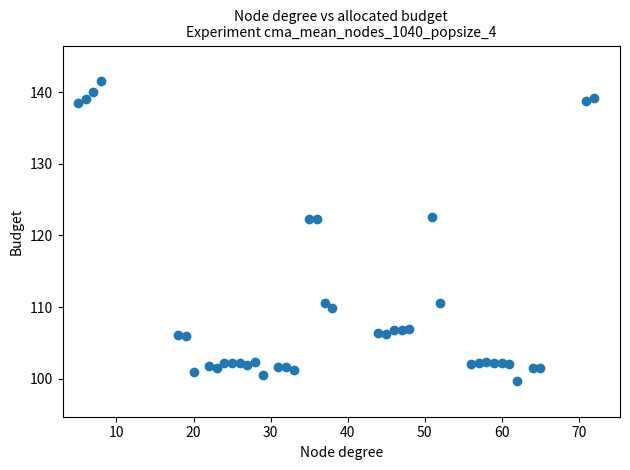

What is the range of X values (max minus min)?

67.0